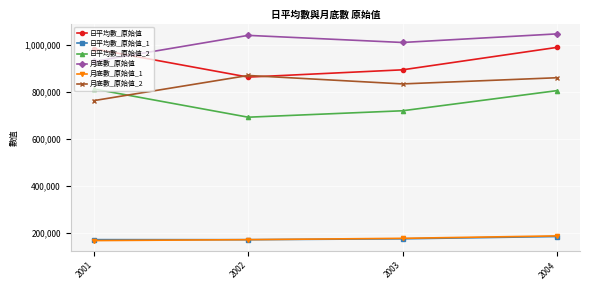

Is the value of 日平均數_原始值_1 at 2004 greater than the value of 日平均數_原始值_2 at 2004?

No